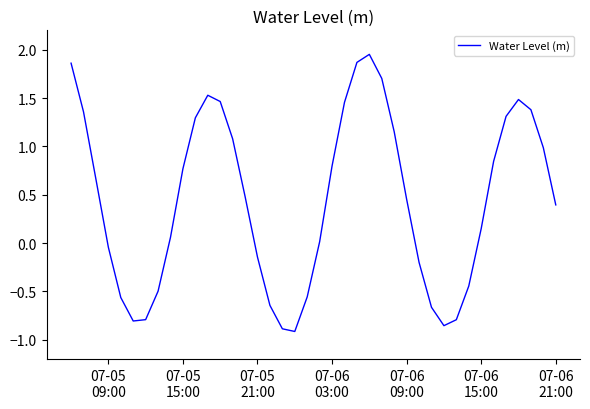

Reading left to right, list all the values displayed in this chart.

1.9	1.4	0.7	-0.0	-0.6	-0.8	-0.8	-0.5	0.1	0.8	1.3	1.5	1.5	1.1	0.5	-0.1	-0.6	-0.9	-0.9	-0.6	0.0	0.8	1.5	1.9	2.0	1.7	1.2	0.5	-0.2	-0.7	-0.9	-0.8	-0.4	0.1	0.8	1.3	1.5	1.4	1.0	0.4